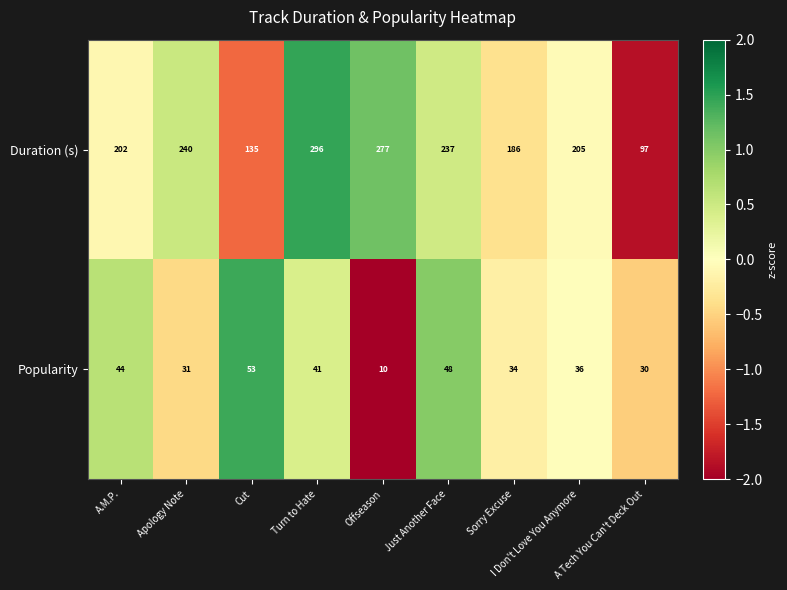

Rank the series by their average value, from highest to lowest.

Duration (s), Popularity